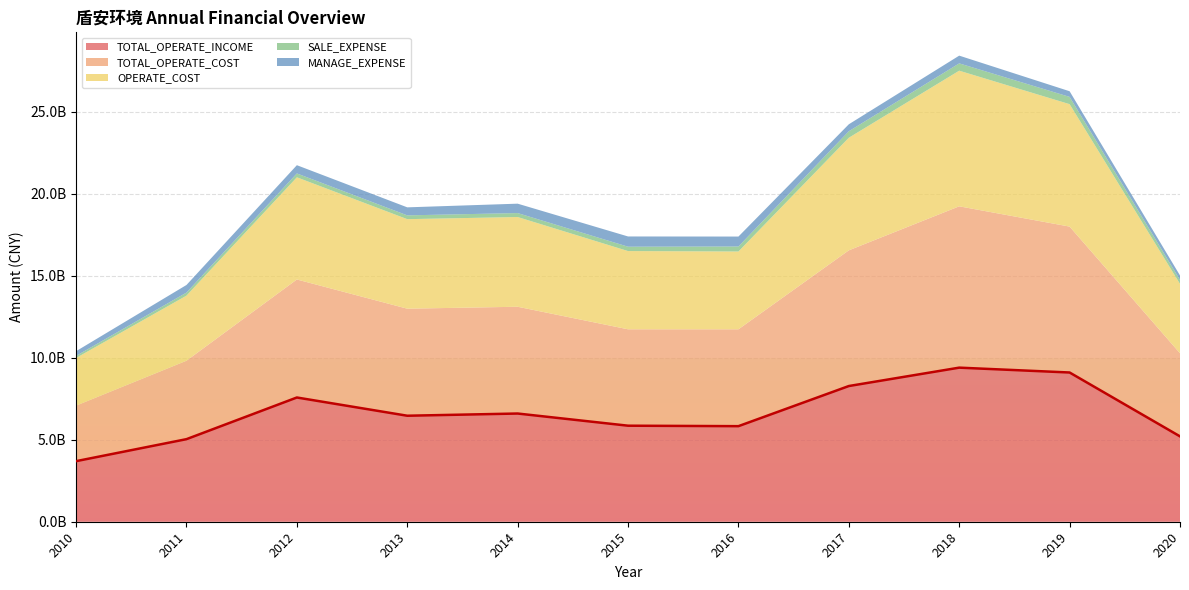

What is the difference between the highest and lowest values at 2020-09-30?

4971204699.2